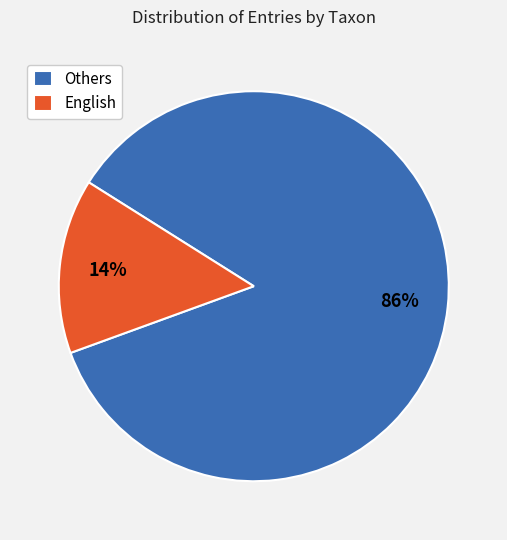

Is the sum of Others and English greater than half?

Yes